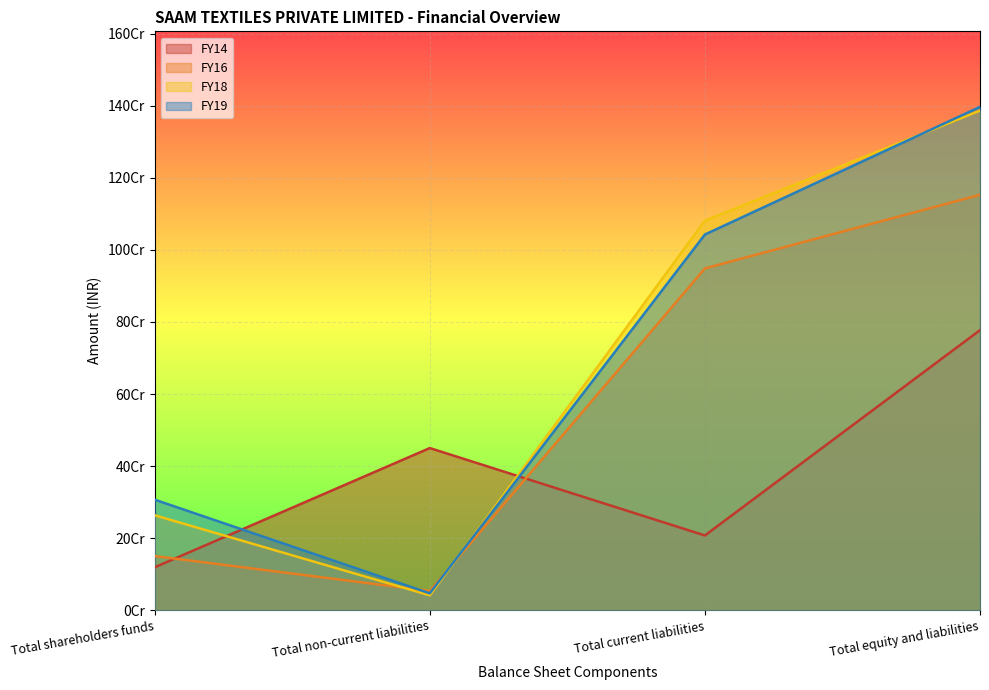

How many interior local peaks does the FY14 series have?

1